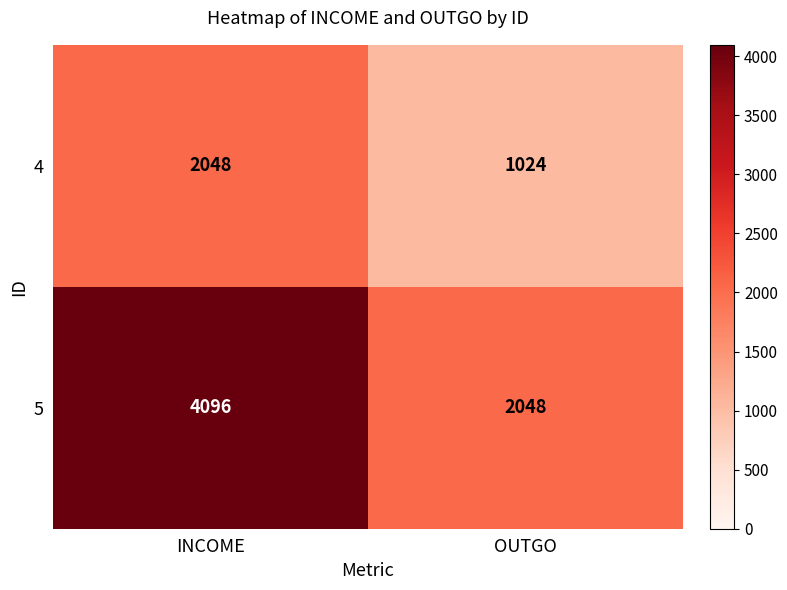

List the series in order of their peak value, highest first.

5, 4